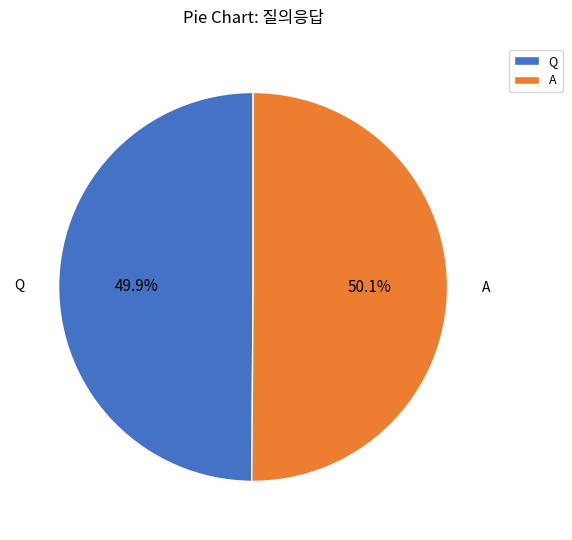

What is the ratio of the value at Q to the value at A?

1.0